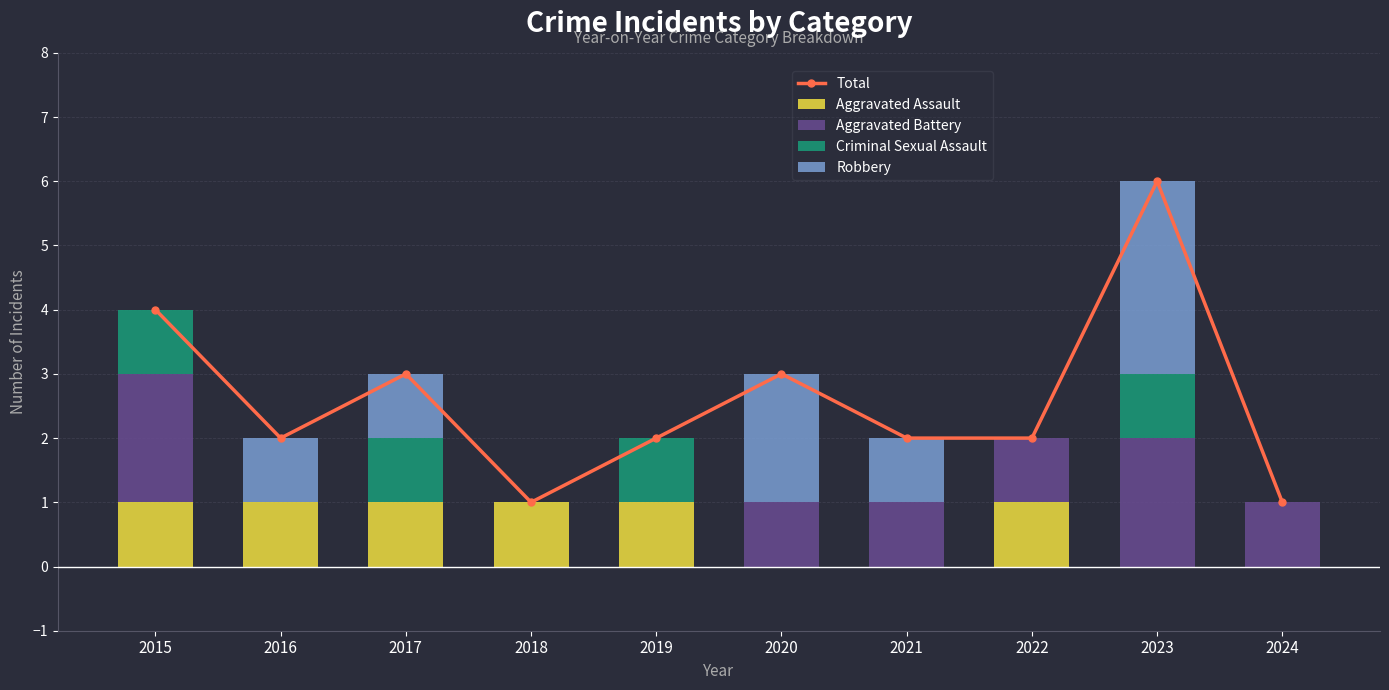

Reading right to left, transcribe all the data shown in this chart.

Total: 2024=1	2023=6	2022=2	2021=2	2020=3	2019=2	2018=1	2017=3	2016=2	2015=4
Aggravated Assault: 2024=0	2023=0	2022=1	2021=0	2020=0	2019=1	2018=1	2017=1	2016=1	2015=1
Aggravated Battery: 2024=1	2023=2	2022=1	2021=1	2020=1	2019=0	2018=0	2017=0	2016=0	2015=2
Criminal Sexual Assault: 2024=0	2023=1	2022=0	2021=0	2020=0	2019=1	2018=0	2017=1	2016=0	2015=1
Robbery: 2024=0	2023=3	2022=0	2021=1	2020=2	2019=0	2018=0	2017=1	2016=1	2015=0